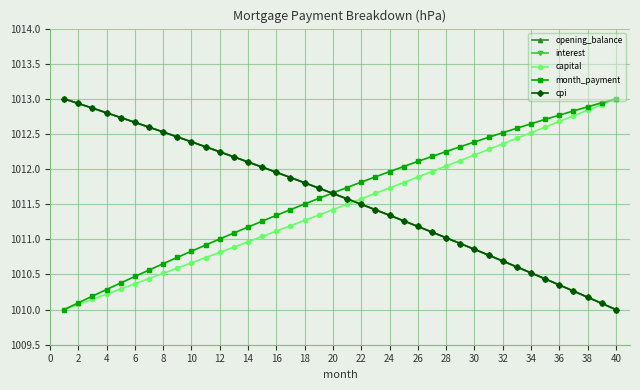

How many times do cpi and capital cross each other?

1